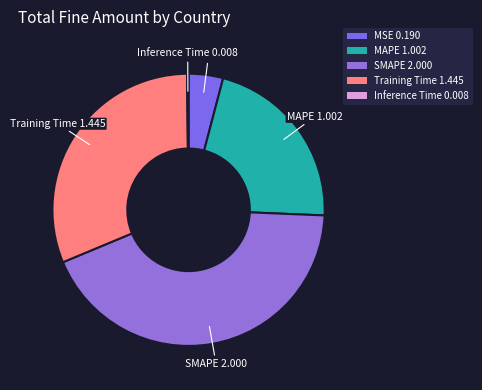

Between MAPE 1.002 and SMAPE 2.000, which is larger?

SMAPE 2.000